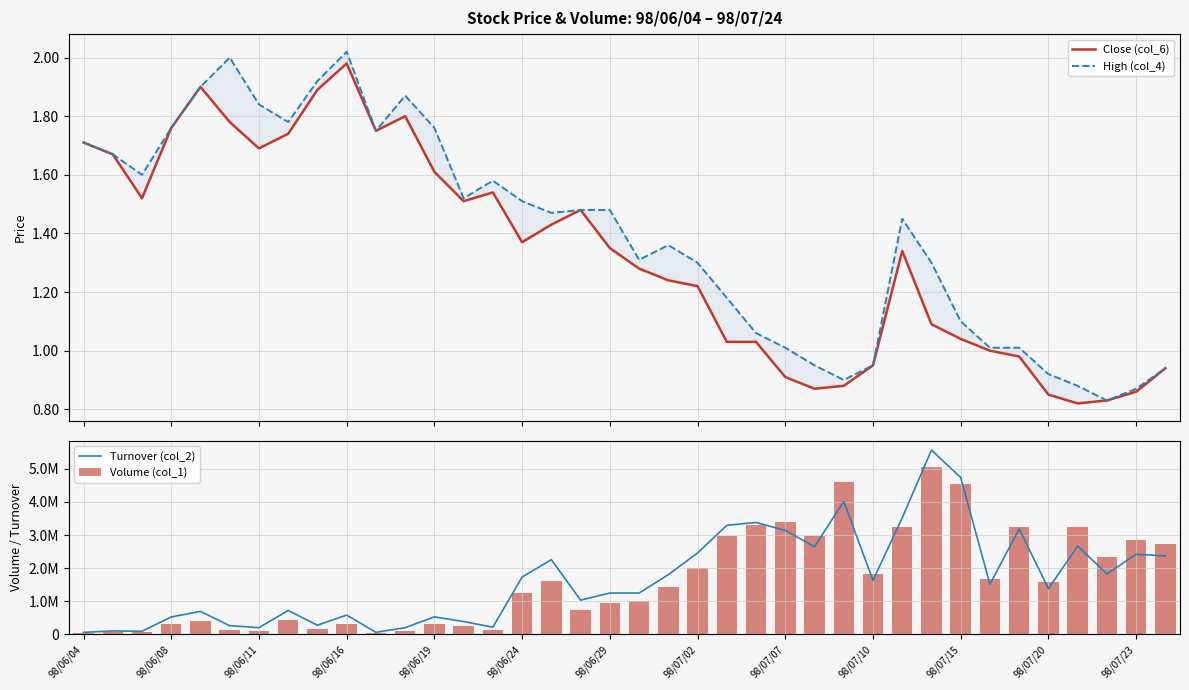

At how many categories does at least one series exceed 3171768?

9